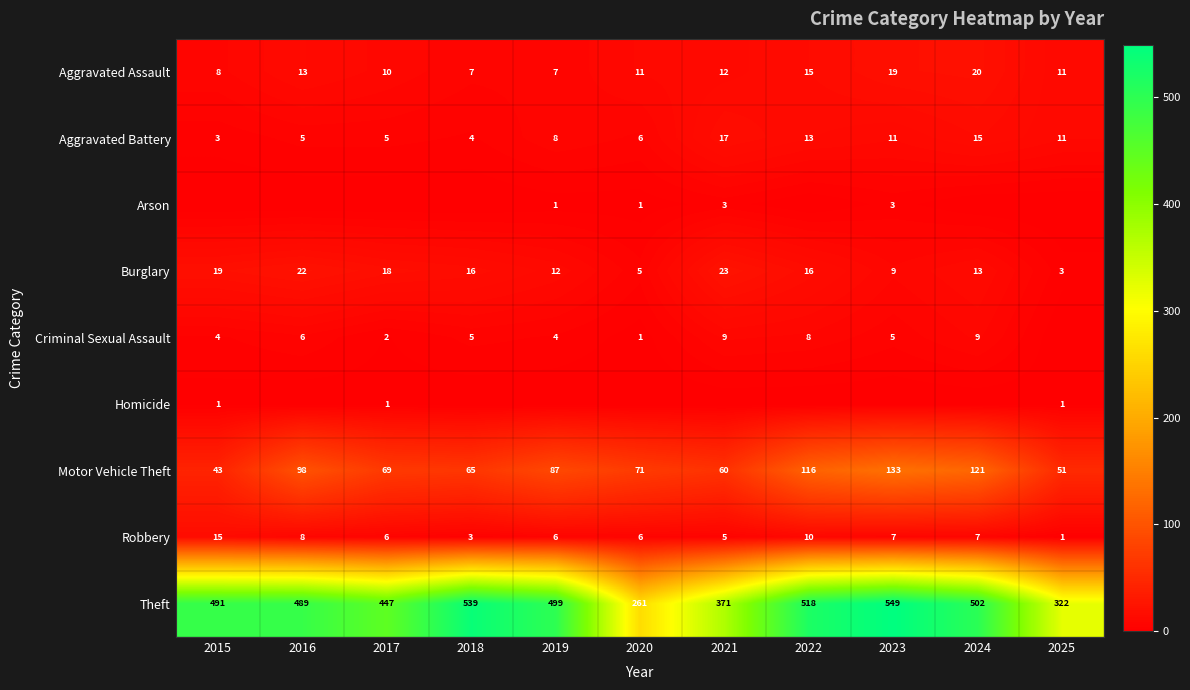

What is the average value of the Motor Vehicle Theft series?

83